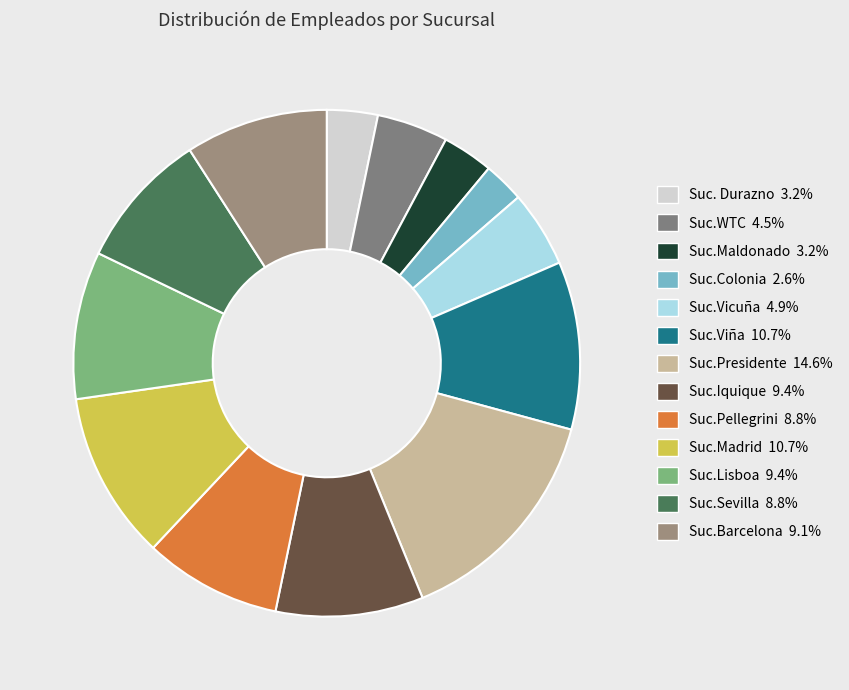

To the nearest percent, what percentage of the pie is Suc.Colonia?

3%